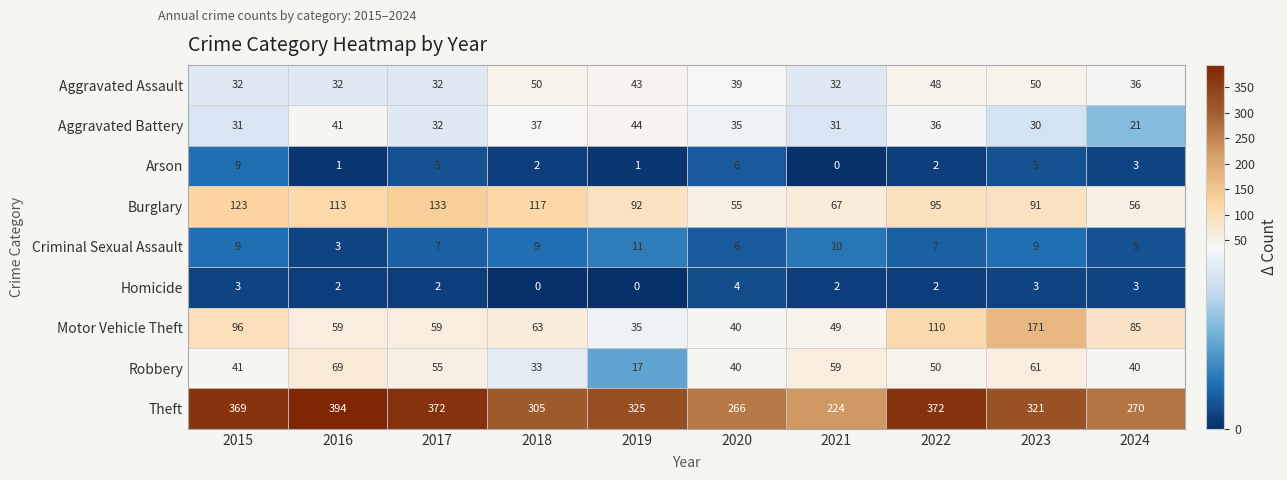

At which category is the sum across all series the highest?

2023